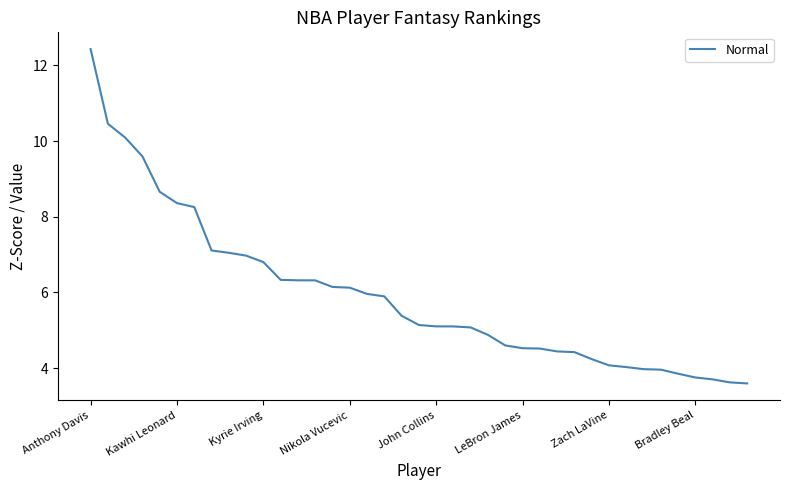

What is the maximum value shown in the chart?

12.4